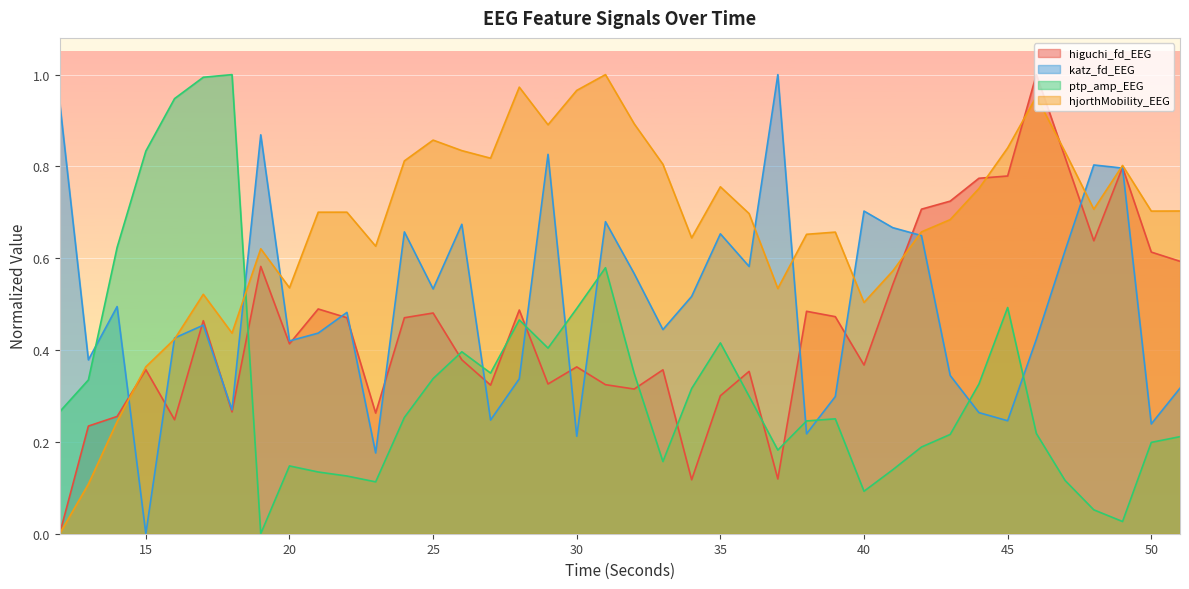

Where is the first local maximum for hjorthMobility_EEG?

17